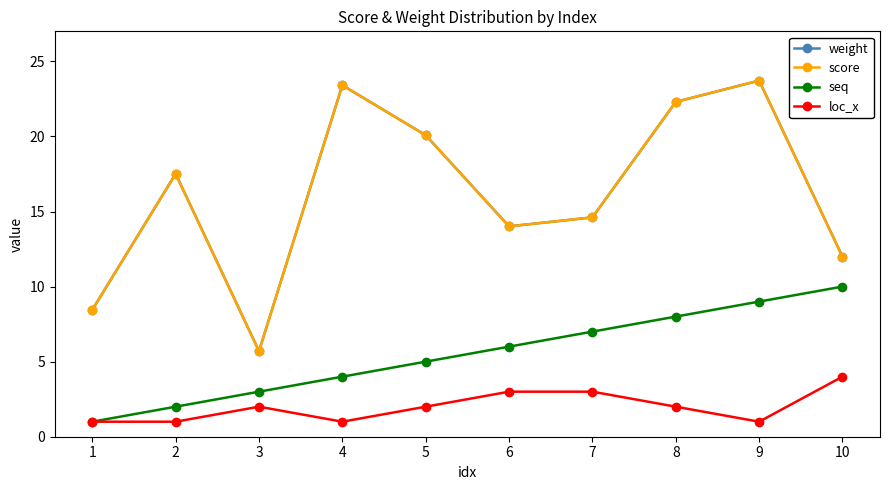

How many interior local peaks does the score series have?

3